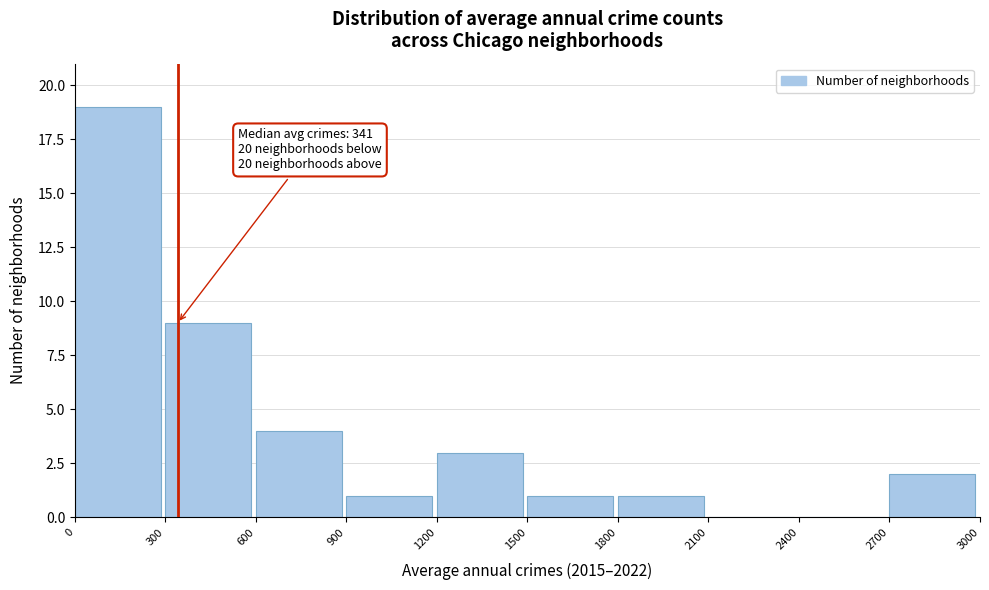

Over which range of the x-axis is the bar tallest?

0 to 300